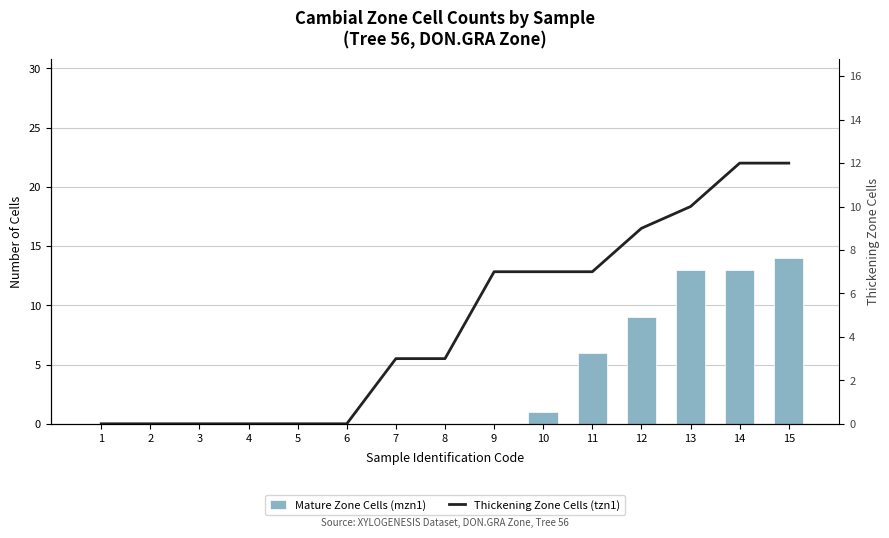

Count the number of data series in this chart.

2